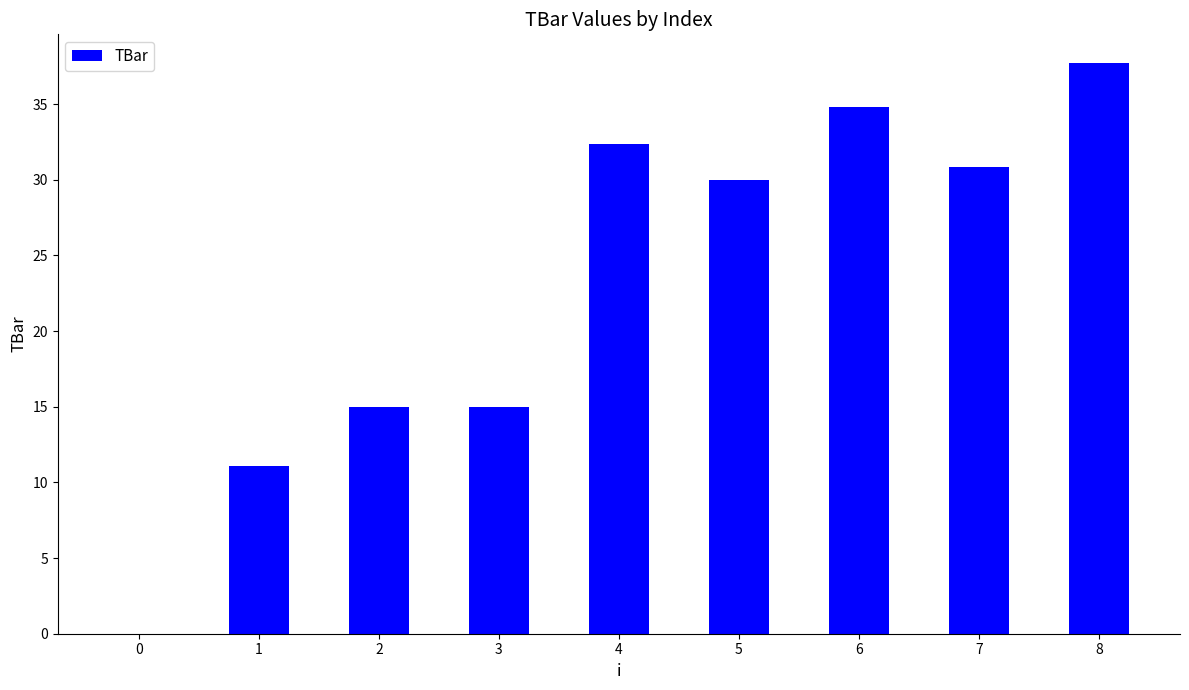

What is the sum of the values at 0 and 8?

37.7